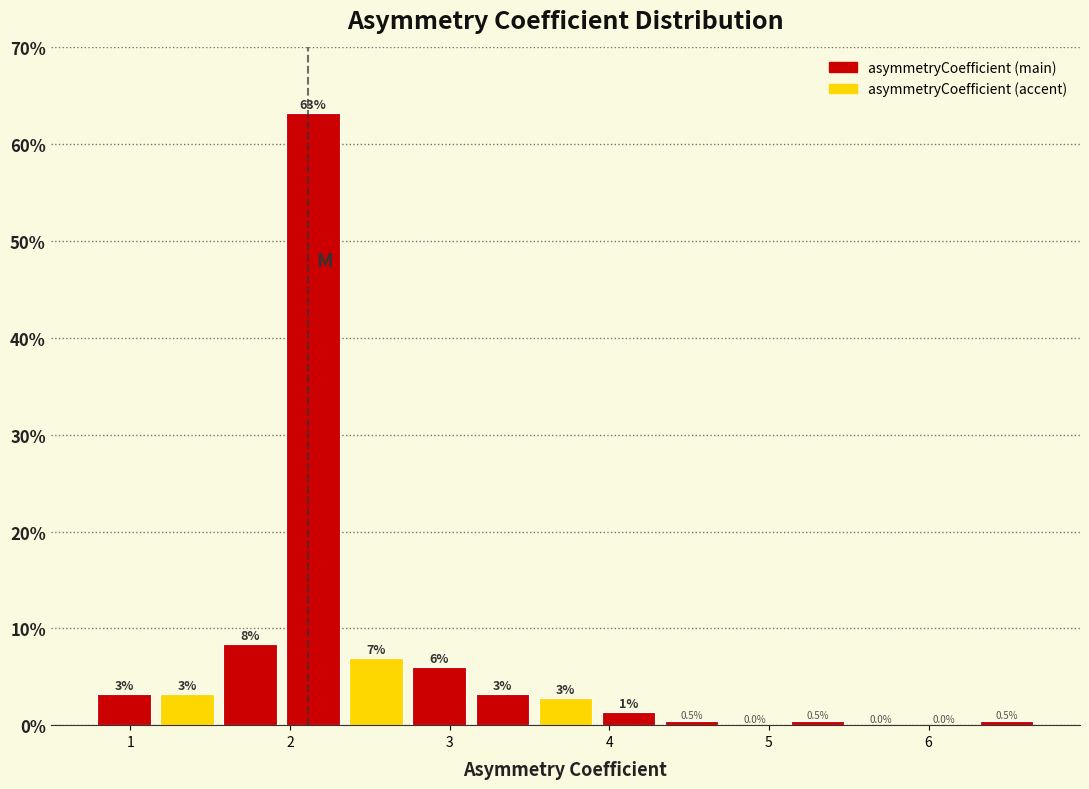

Around what value on the x-axis is the tallest bar? Give the approximate position of its centre, as read against the axis.

2.1